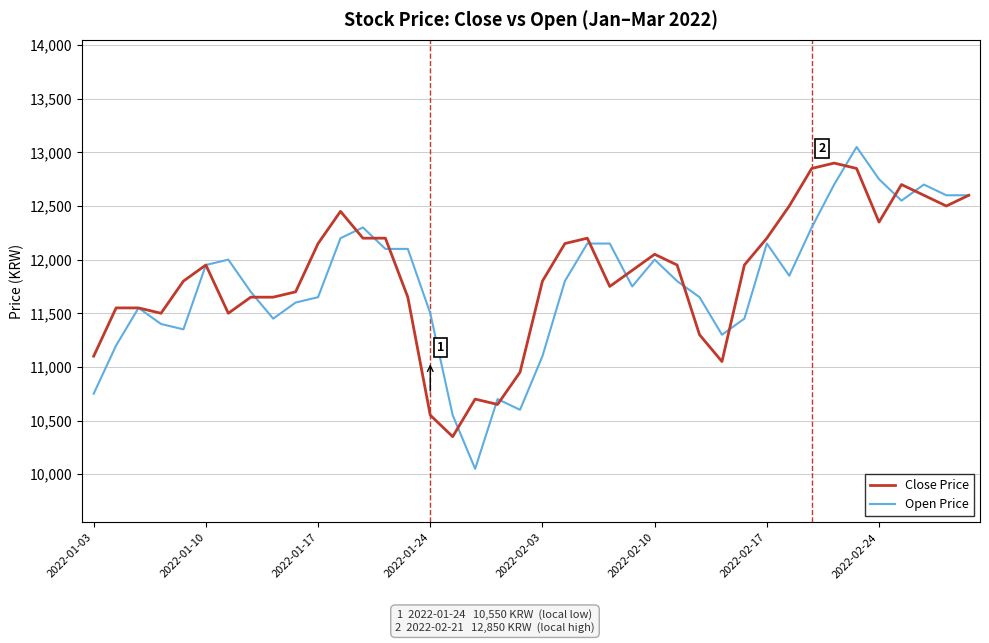

What is the lowest value of the Open Price series?

10050